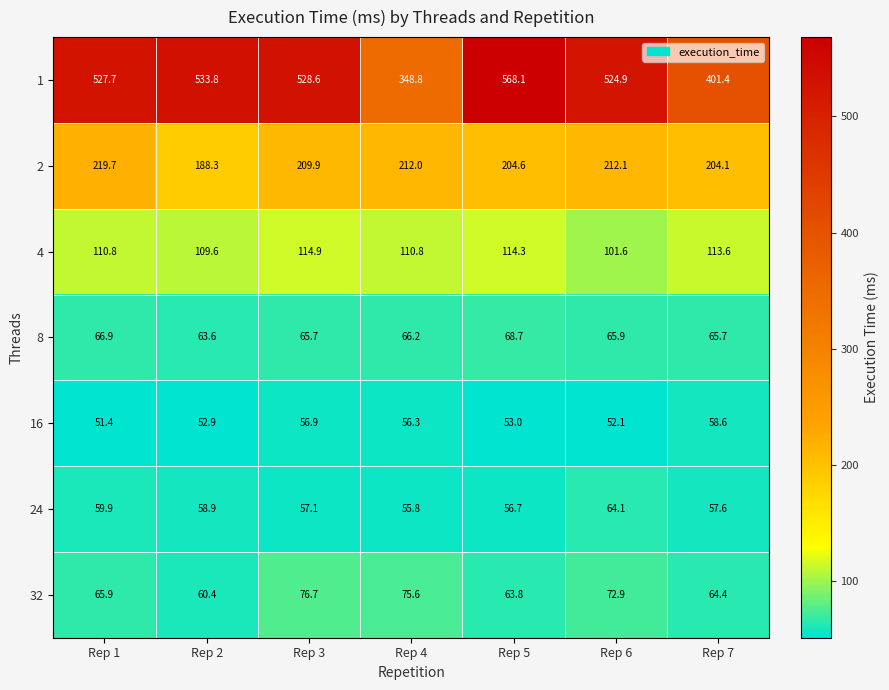

The value of 24 at Rep 3 is 14.8. True or false?

False